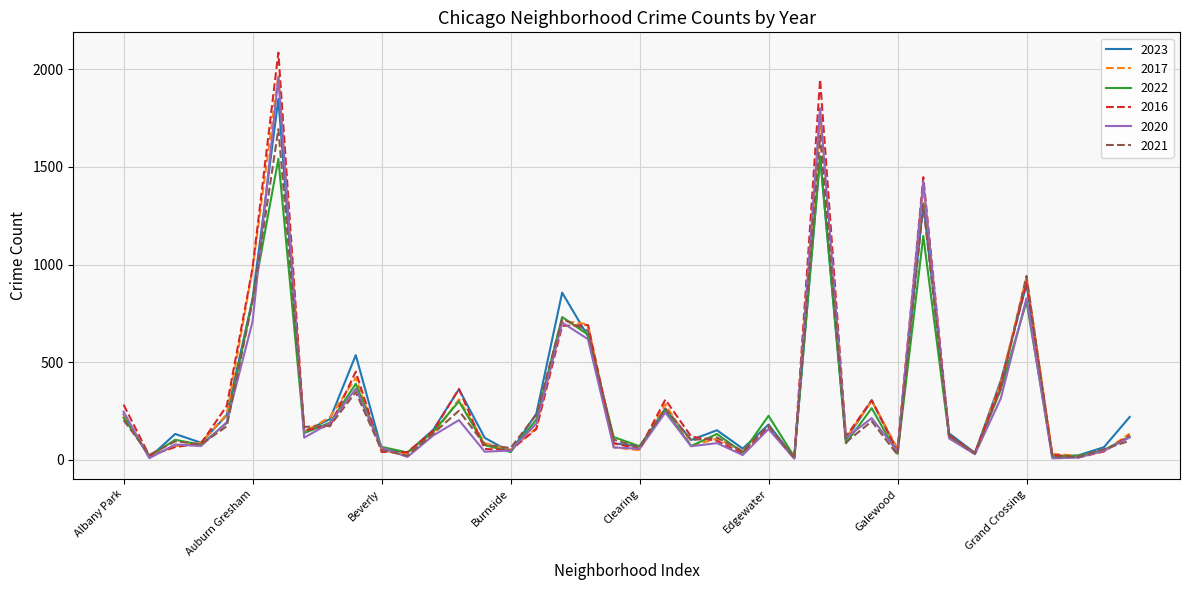

Which series has the largest range (max minus min)?

2016